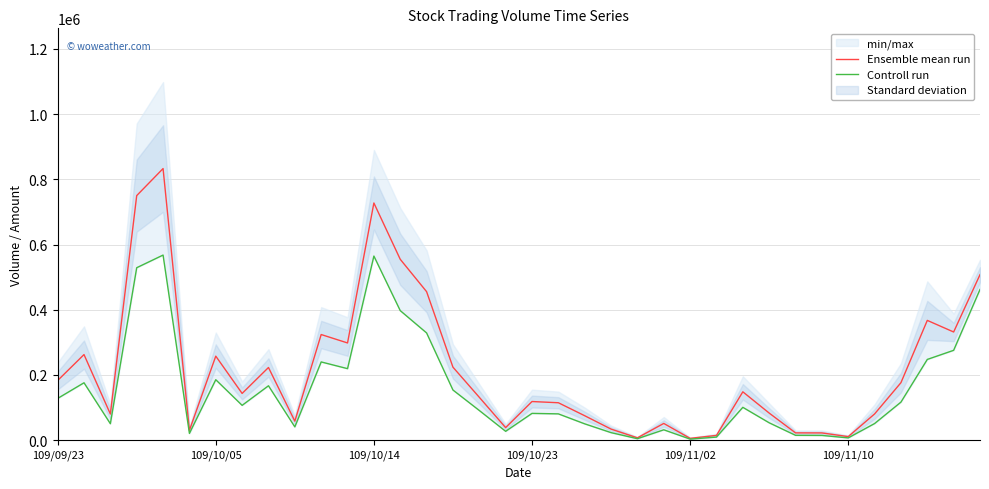

True or false: Ensemble mean run and Controll run intersect in this chart.

False